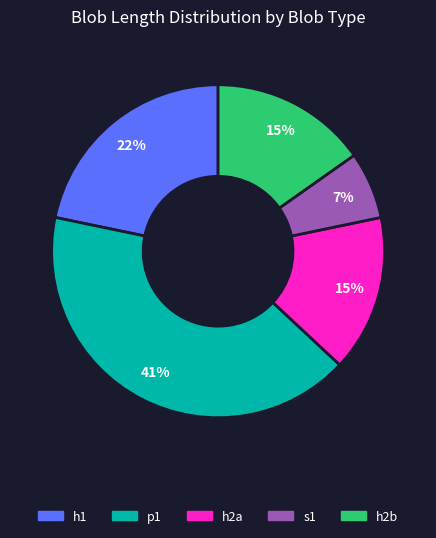

How many segments does this pie chart have?

5